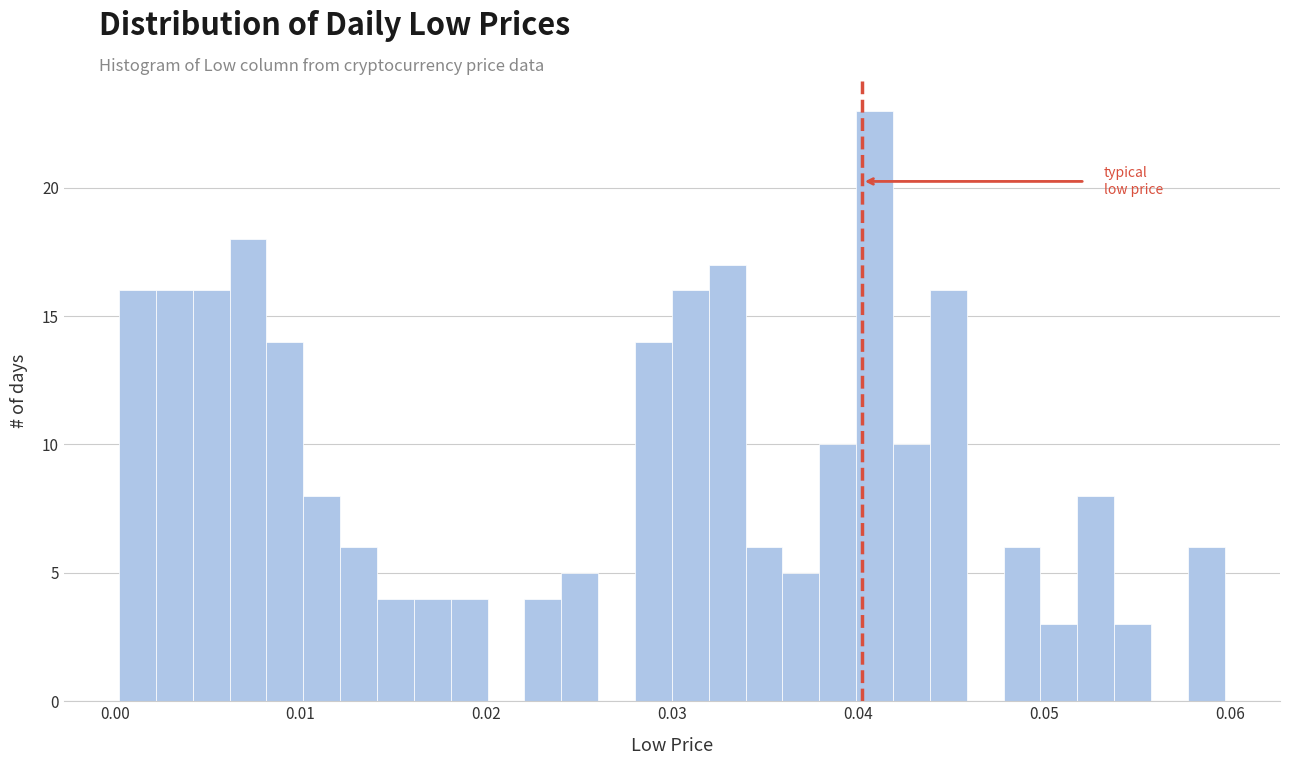

Read against the x-axis, roughly where is the centre of the tallest bar?

0.041